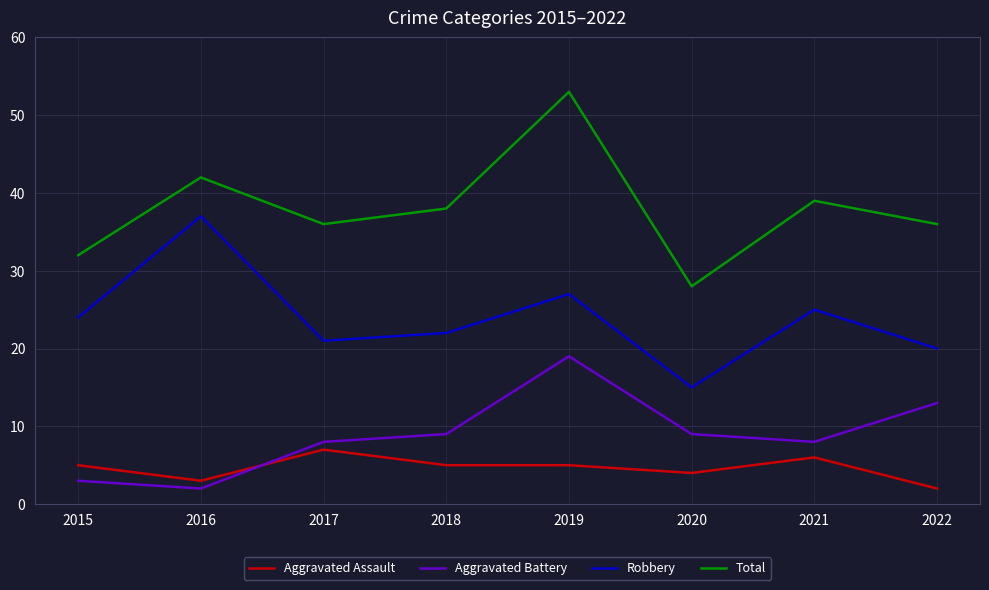

True or false: Aggravated Battery has more than 0 interior local peaks.

True